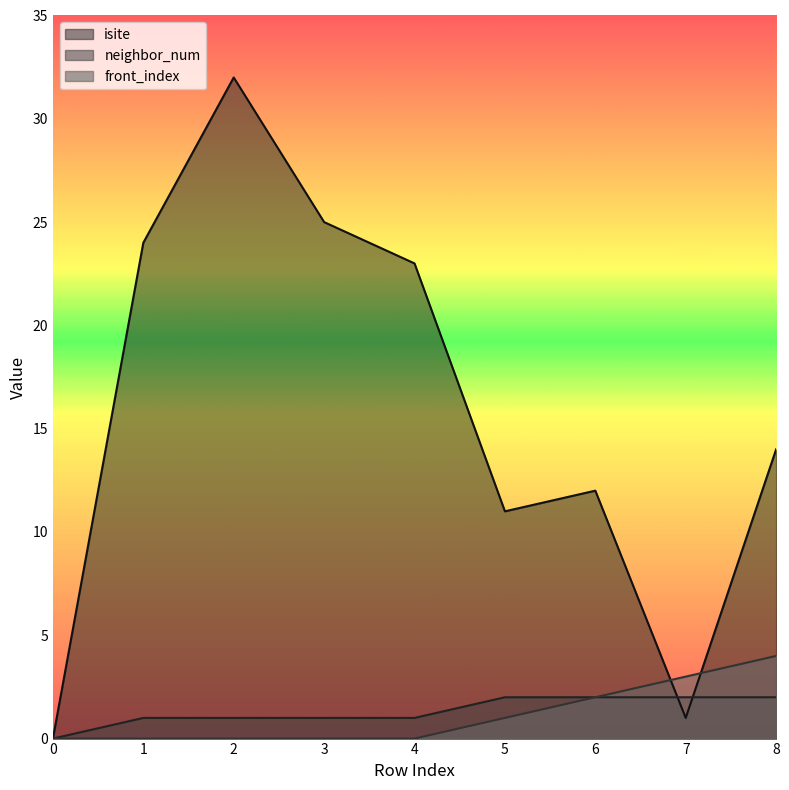

Rank the series at 5 from highest to lowest value.

isite, neighbor_num, front_index